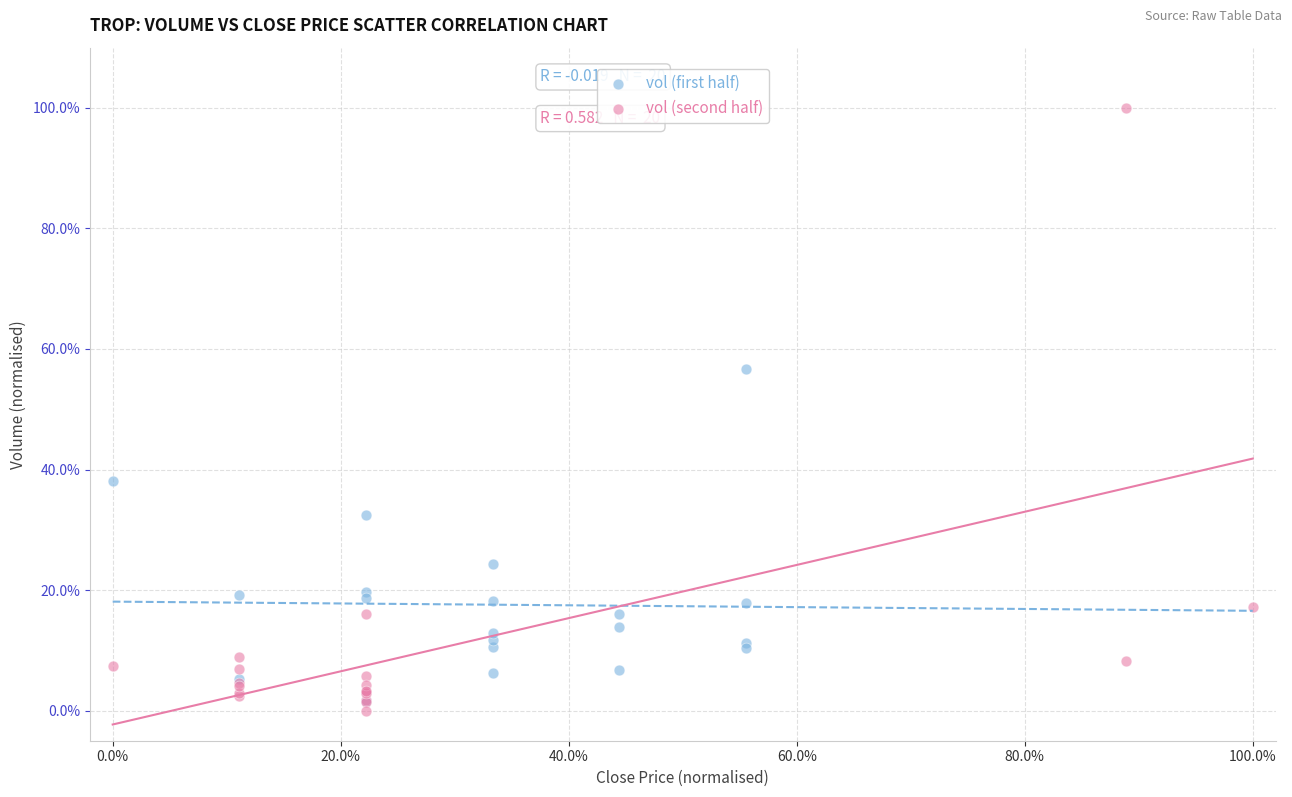

Which series has the widest spread of Y values?

vol (second half)